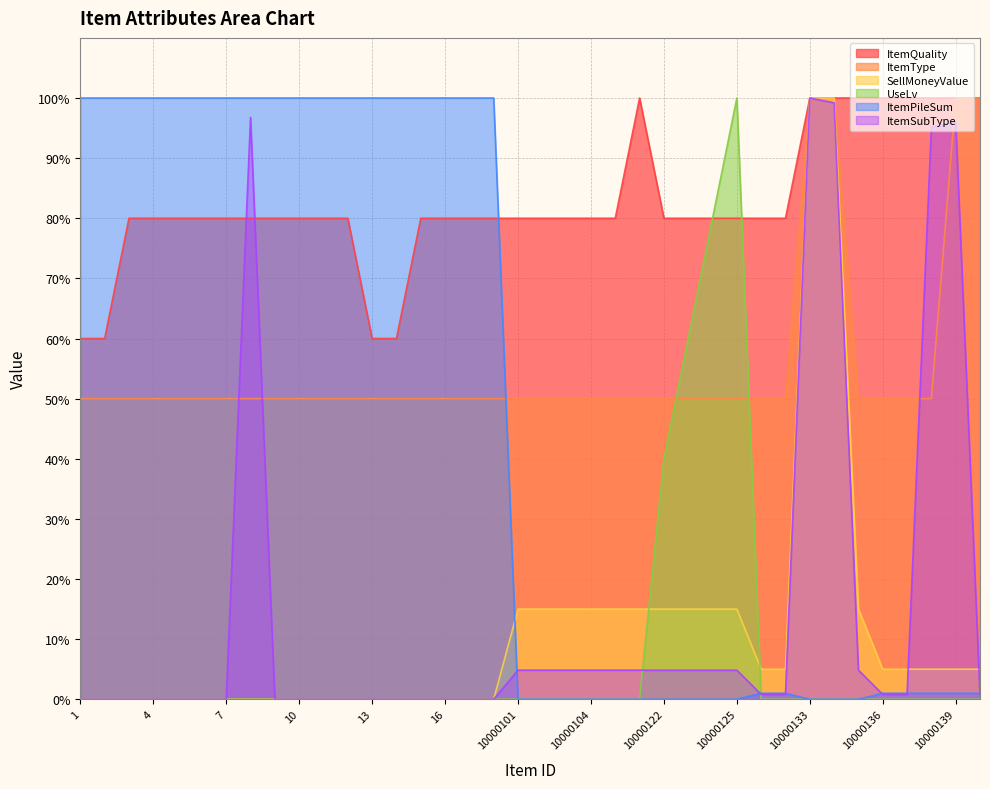

What is the total value across all series at 10000103?

149.8